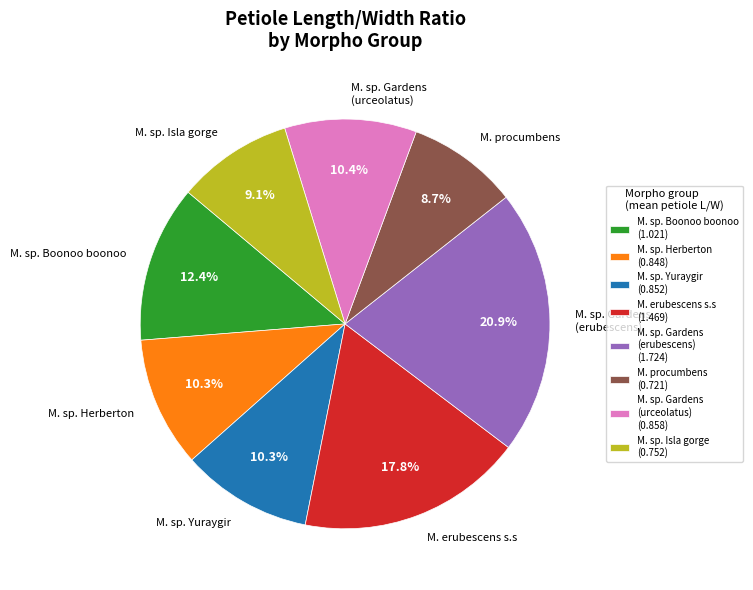

Between M. sp. Gardens (urceolatus) and M. sp. Boonoo boonoo, which is larger?

M. sp. Boonoo boonoo